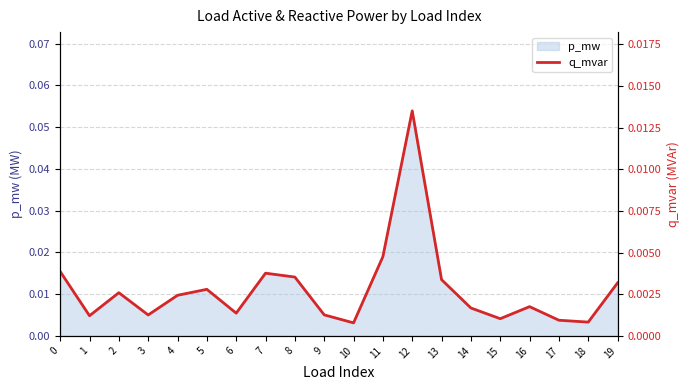

Which label corresponds to the smallest value in the chart?

10